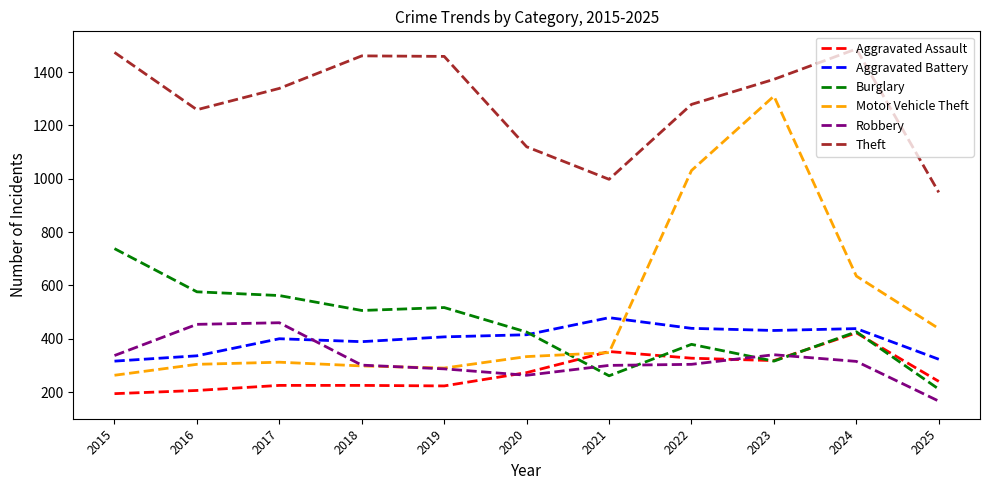

What is the total value across all series at 2024?

3723